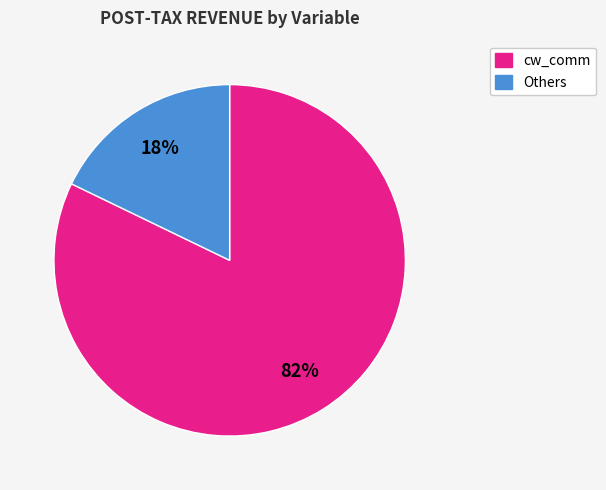

To the nearest percent, what is the average slice percentage?

50%